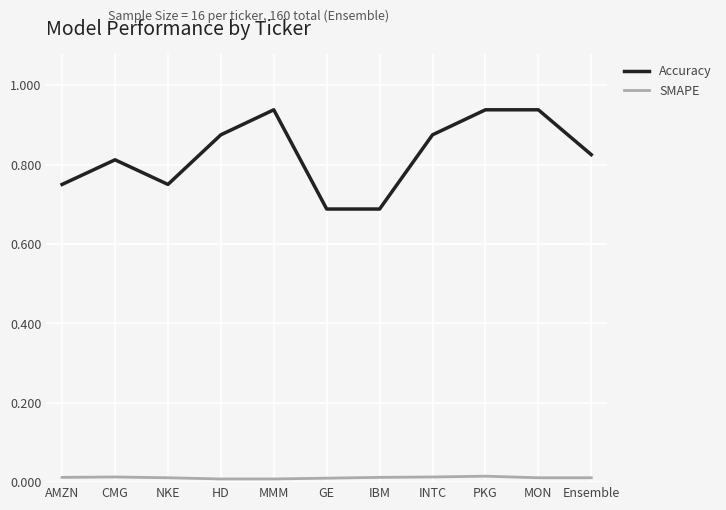

Rank the series at MON from lowest to highest value.

SMAPE, Accuracy